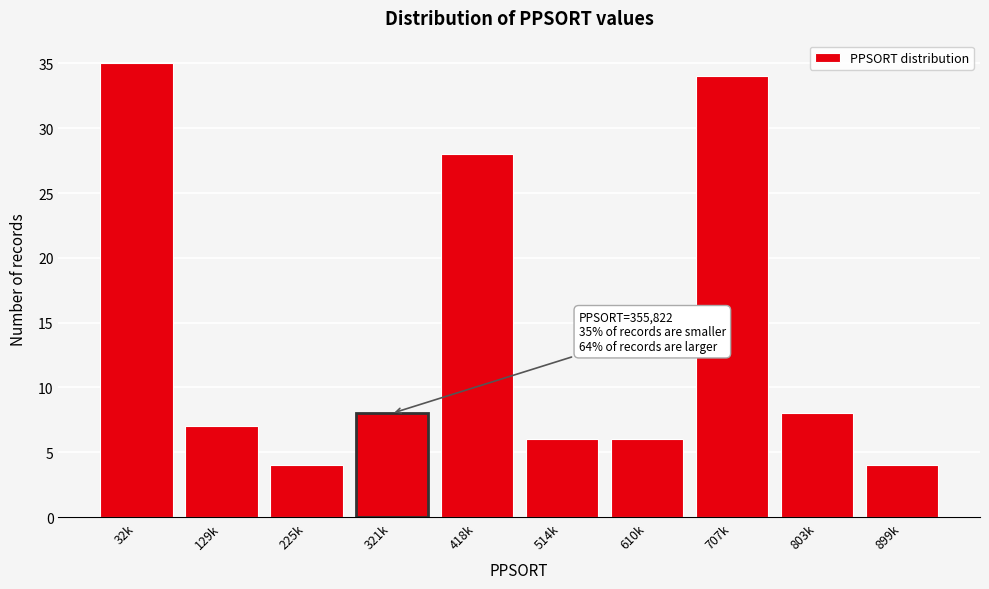

Reading left to right, extract all data points from this chart.

35	7	4	8	28	6	6	34	8	4